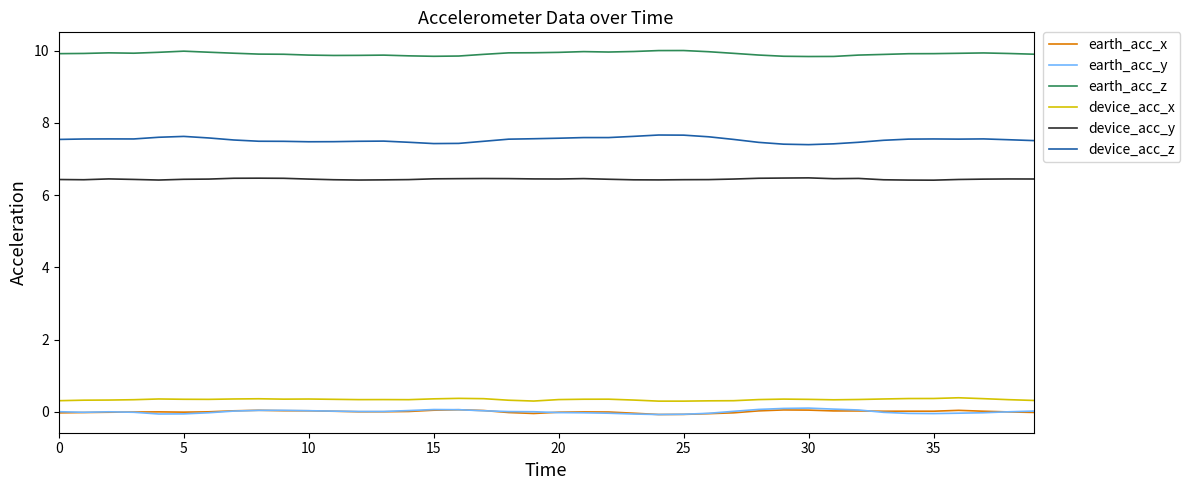

What is the maximum value for device_acc_x?

0.4